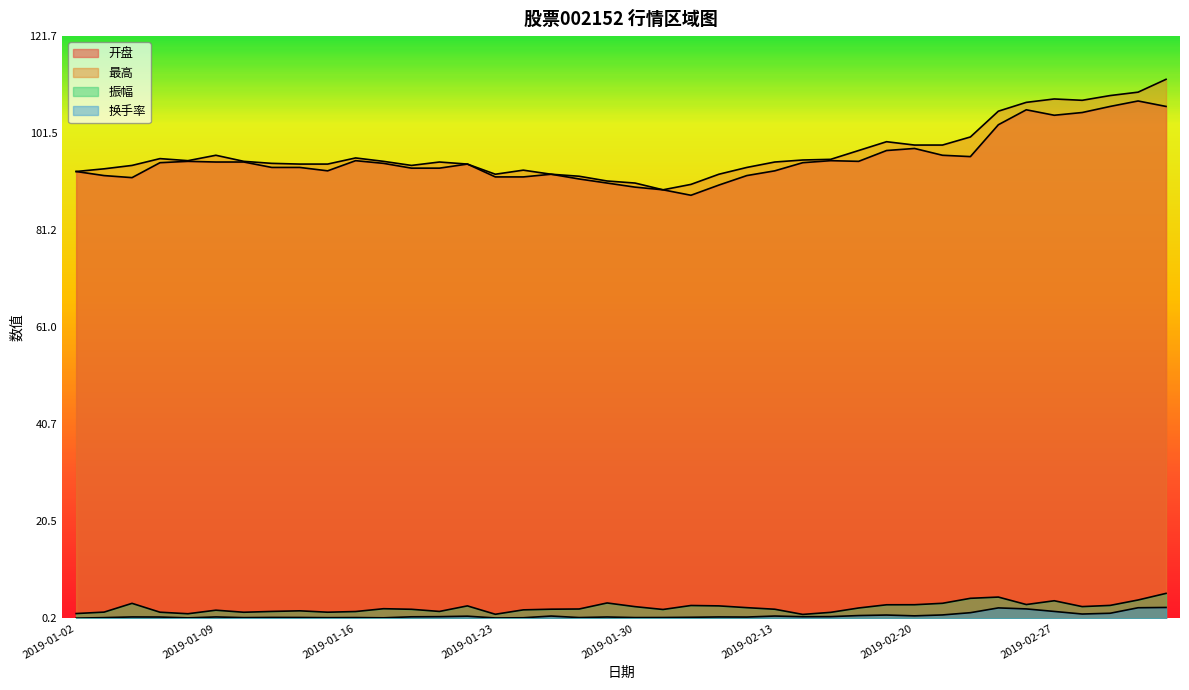

True or false: 振幅 has more than 1 interior local peaks.

True